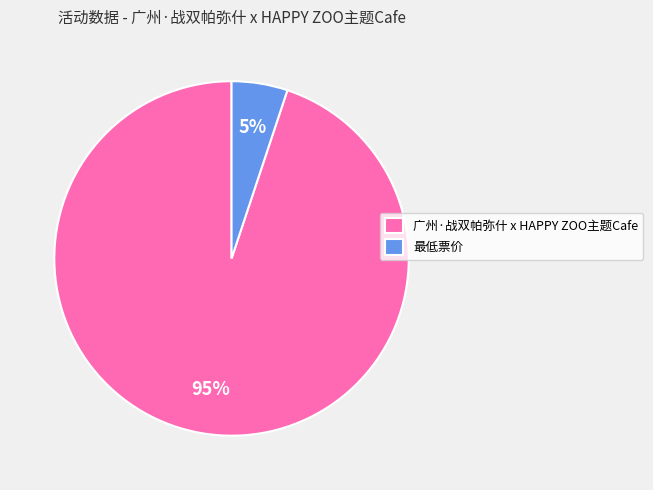

Rank the categories by value from highest to lowest.

广州·战双帕弥什 x HAPPY ZOO主题Cafe, 最低票价